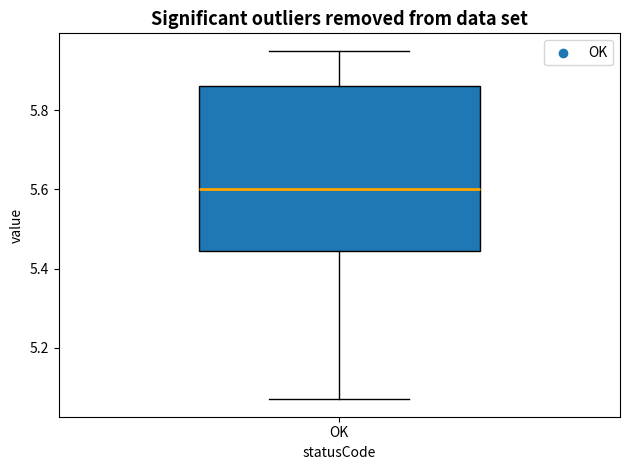

Where is the lower edge of the box for OK on the y-axis? The values are not printed on the chart, so give them approximately, as read against the axis.

5.44